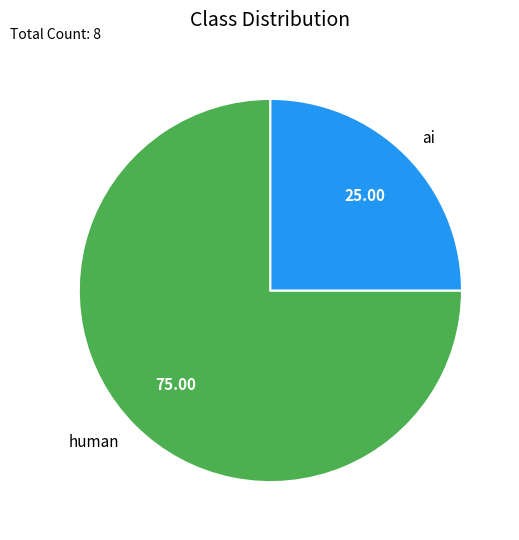

What is the smallest slice in the pie chart?

ai